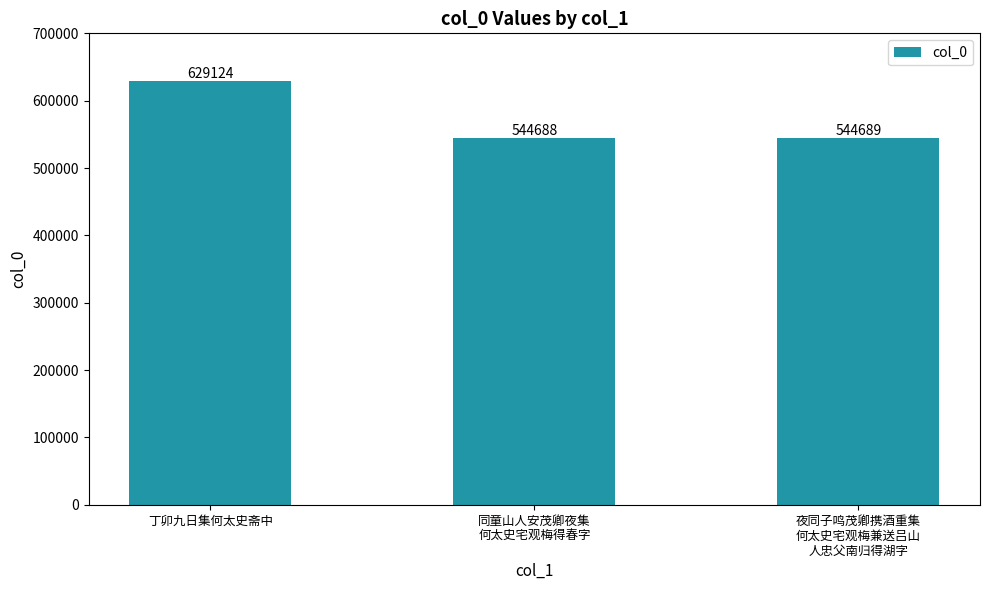

Approximately how many times larger is the value at 丁卯九日集何太史斋中 compared to 夜同子鸣茂卿携酒重集
何太史宅观梅兼送吕山
人忠父南归得湖字?

1.2